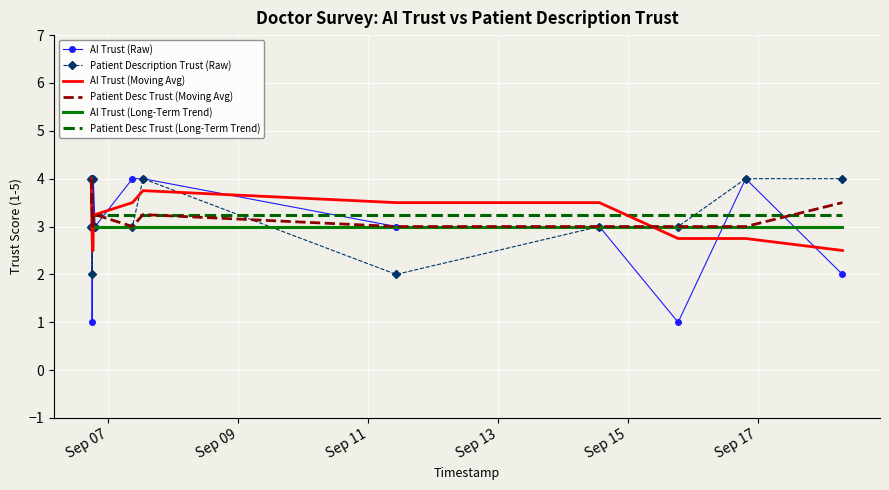

How many intersections are there between Patient Desc Trust (Long-Term Trend) and AI Trust (Raw)?

7